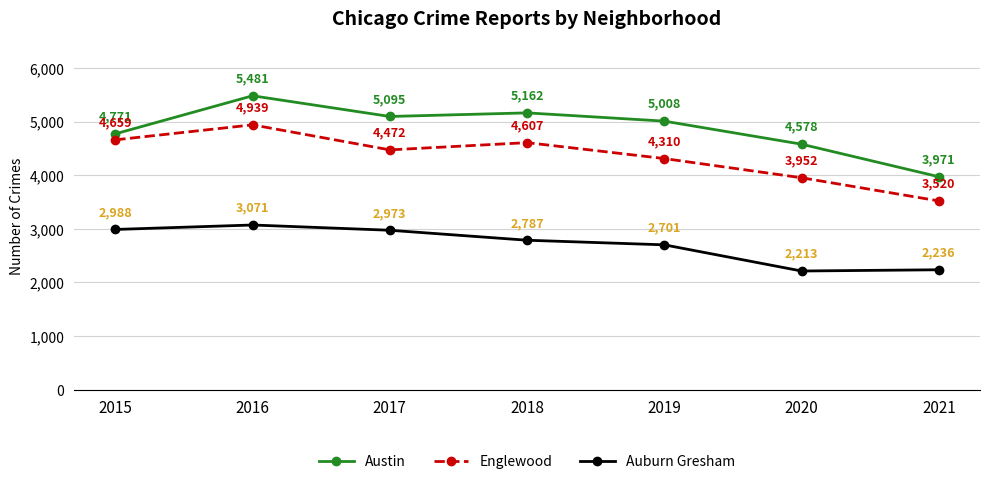

Which label corresponds to the largest value in the chart?

2016